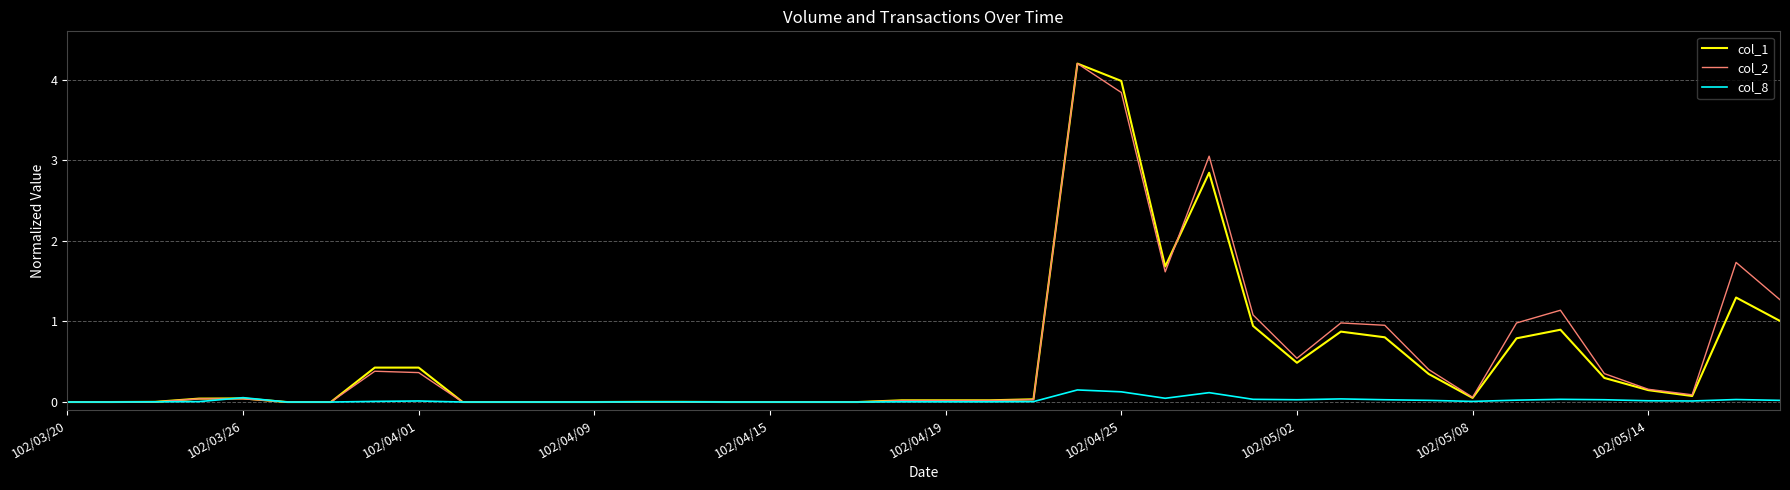

What is the greatest value displayed?

4.2